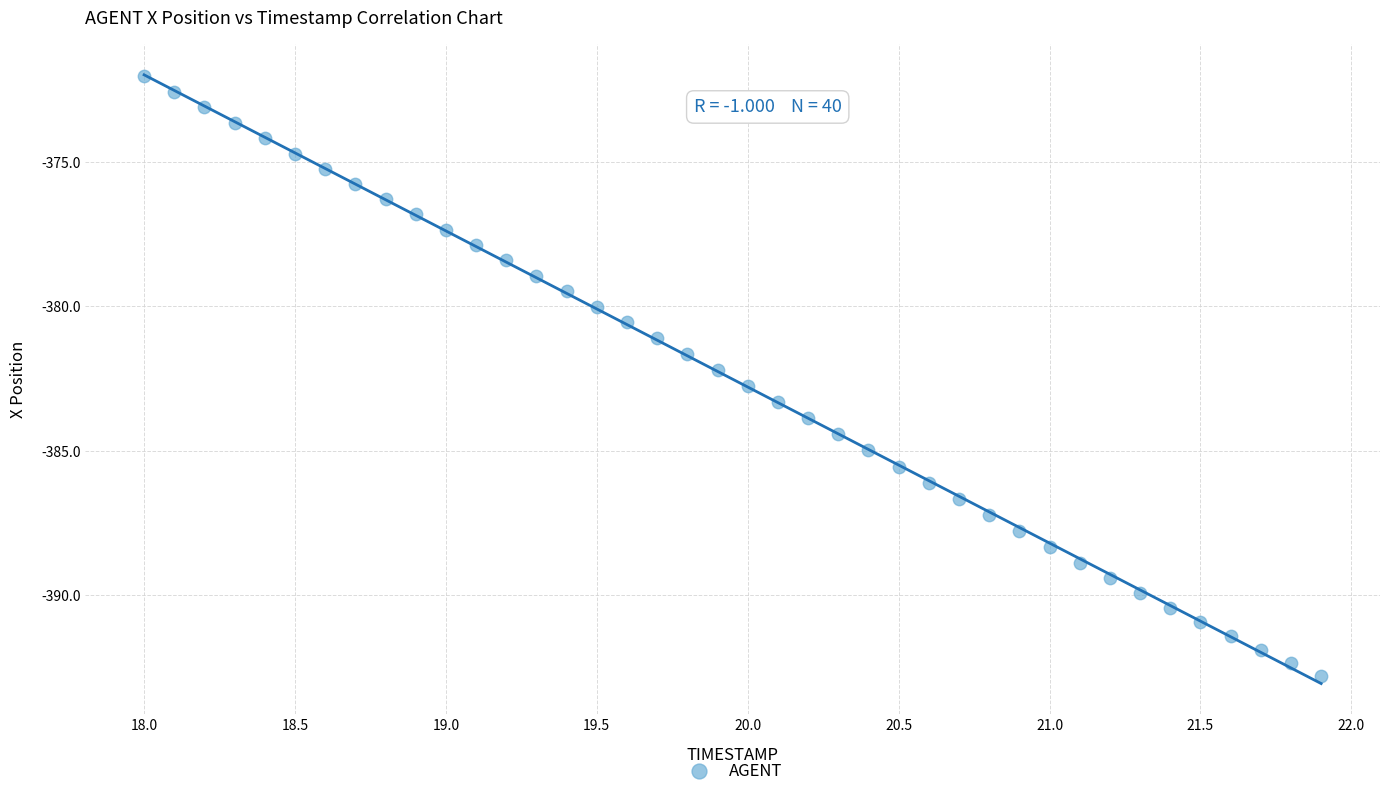

What is the range of X values (max minus min)?

3.9